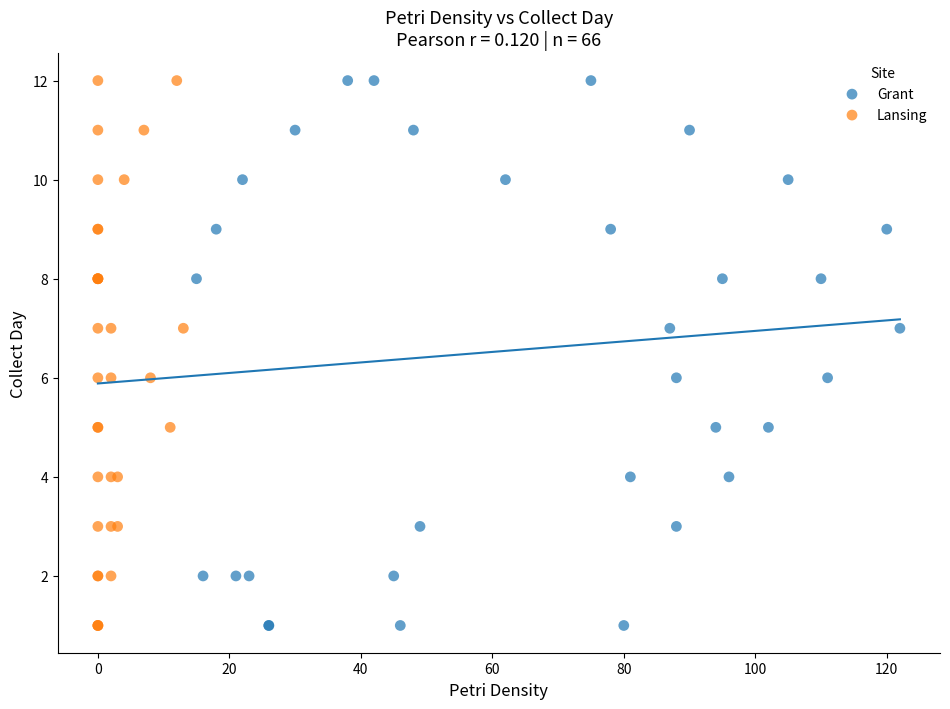

What are all the series names shown in the legend?

Grant, Lansing